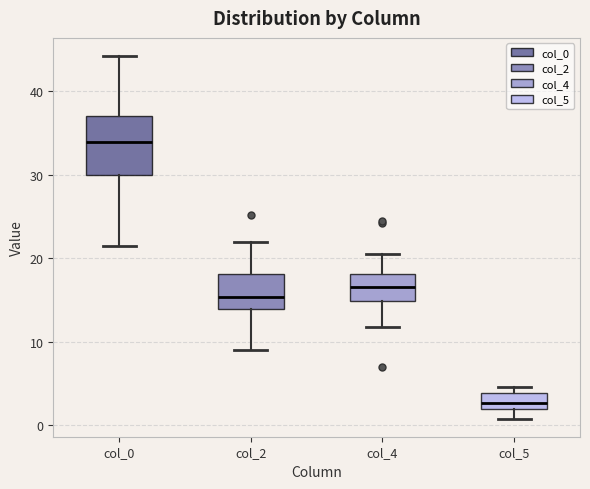

Reading left to right, transcribe this box plot: for each box, give where its median line is, the range the box spans, and where its two whiskers end, as read against the y-axis. The values are not printed on the chart, so give them approximately, as read against the axis.

col_0: median 34, box 30 to 37, whiskers 22 to 44
col_2: median 15, box 14 to 18, whiskers 9 to 22
col_4: median 17, box 15 to 18, whiskers 12 to 21
col_5: median 3, box 2 to 4, whiskers 1 to 5